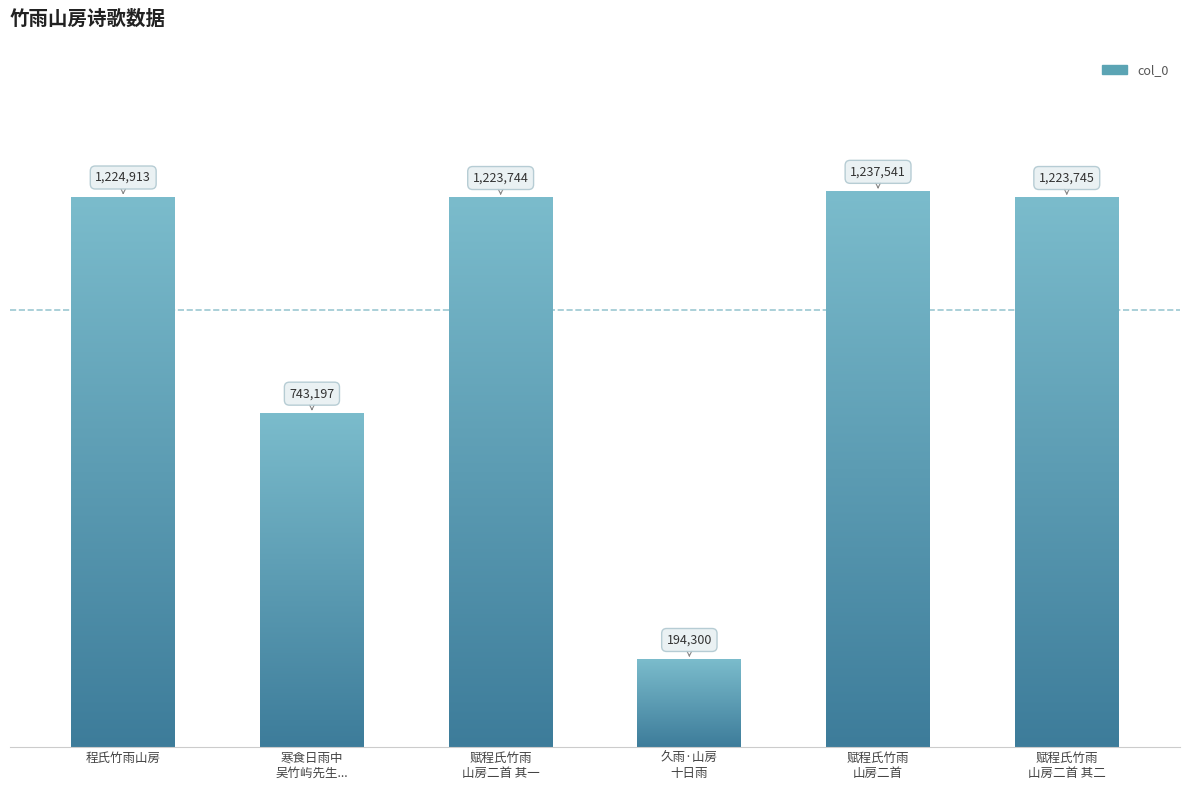

Rank the categories by value from highest to lowest.

赋程氏竹雨
山房二首, 程氏竹雨山房, 赋程氏竹雨
山房二首 其二, 赋程氏竹雨
山房二首 其一, 寒食日雨中
吴竹屿先生..., 久雨·山房
十日雨